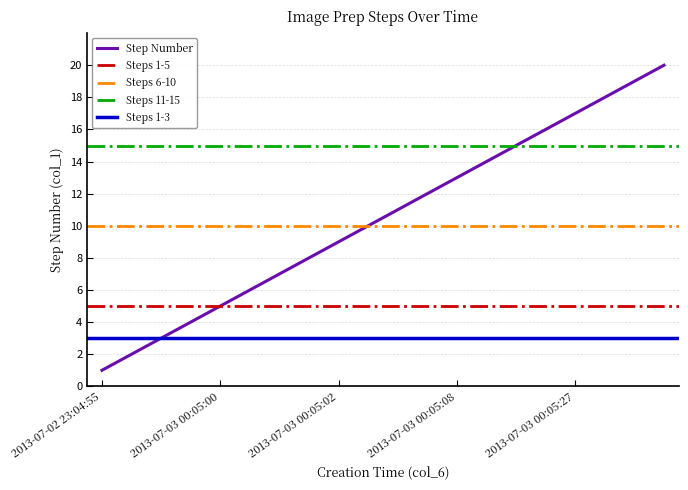

What is the value of the 9th point from the left?

9